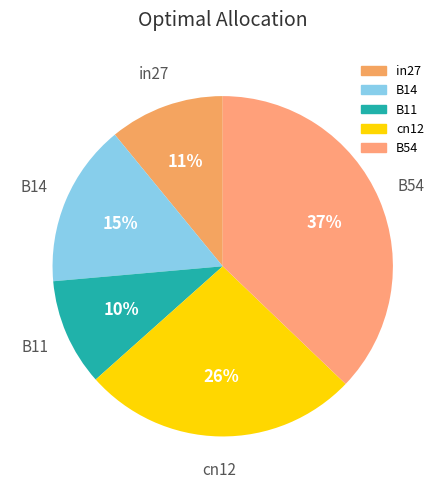

To the nearest percent, what is the difference between the largest and smallest slice percentages?

27%